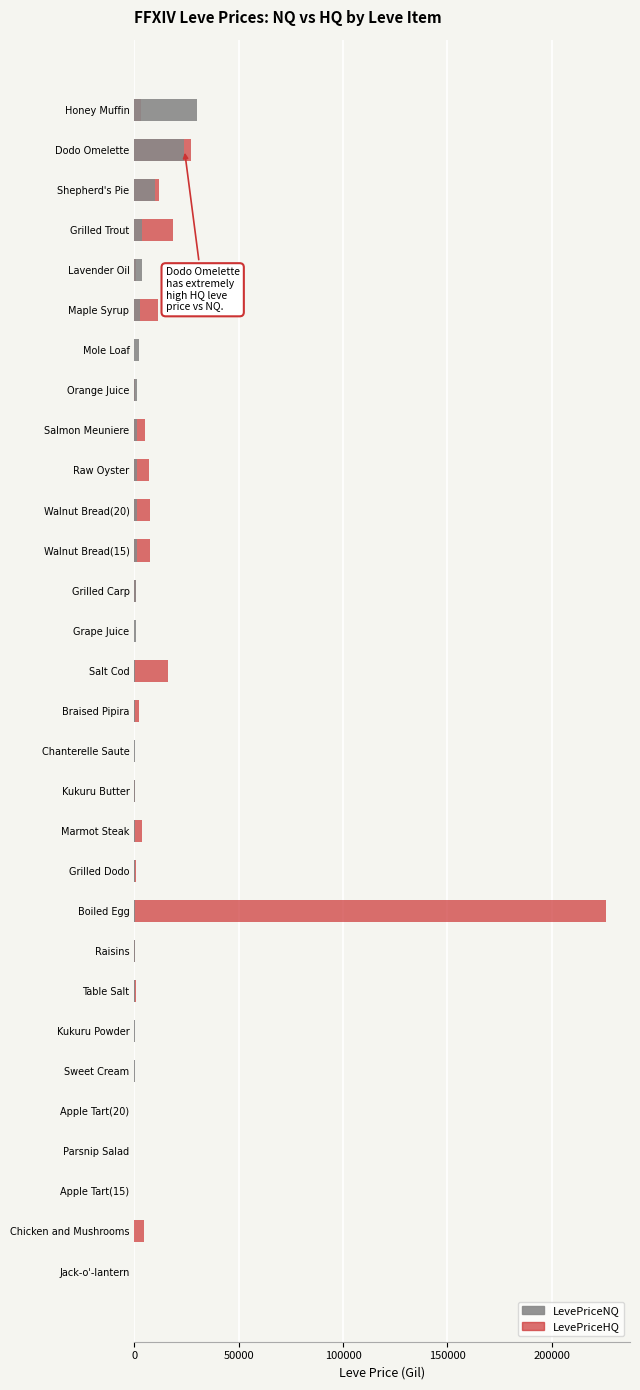

How many data points does each series have?

30